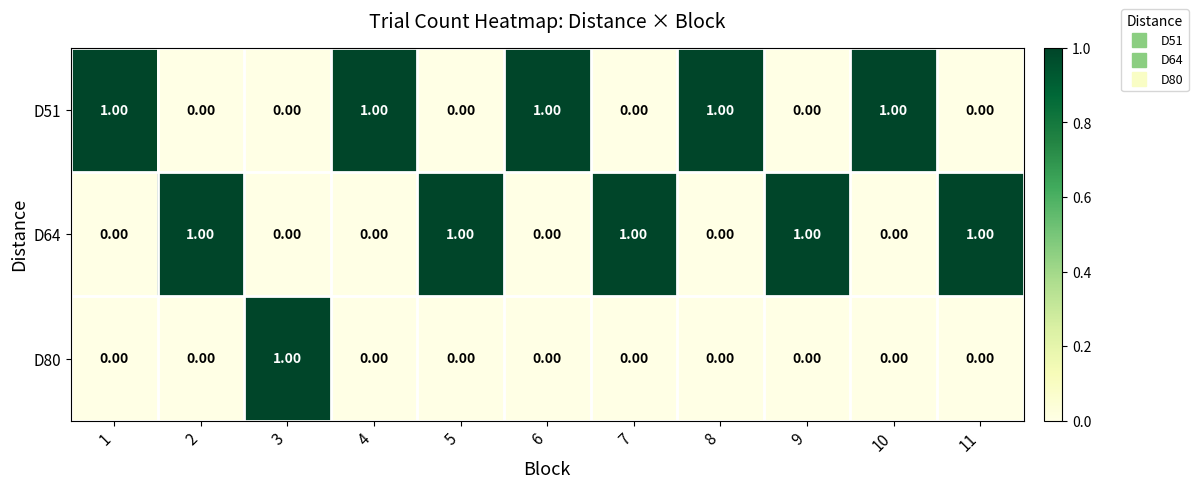

What is the spread (max minus min) of values at 1?

1